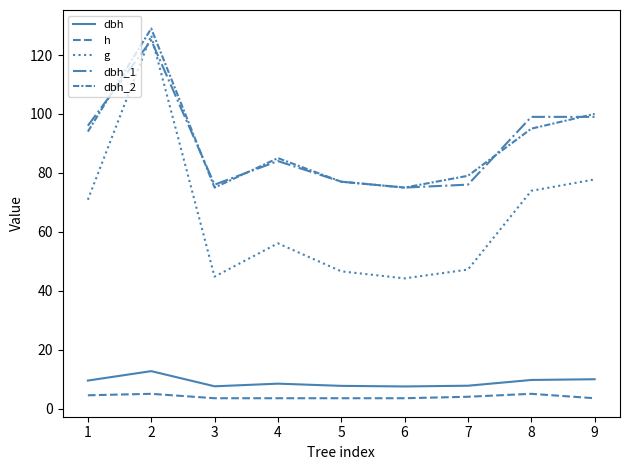

How many lines are shown in the chart?

5